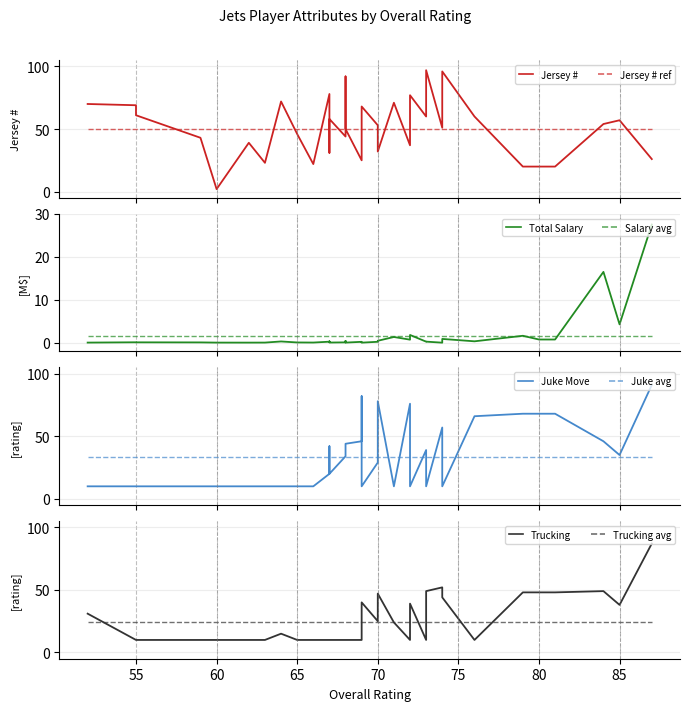

Rank the series by their maximum value, from lowest to highest.

Total Salary scaled, Trucking, Juke Move, Jersey Number